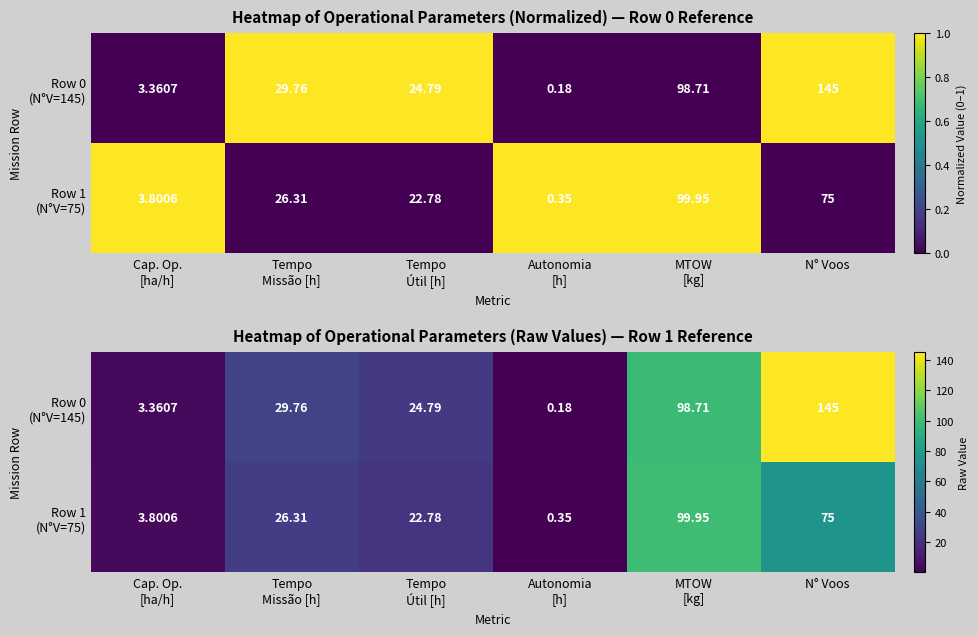

True or false: Row 0 (N°V=145) has a value of 51.6 at Tempo Missão [h].

False